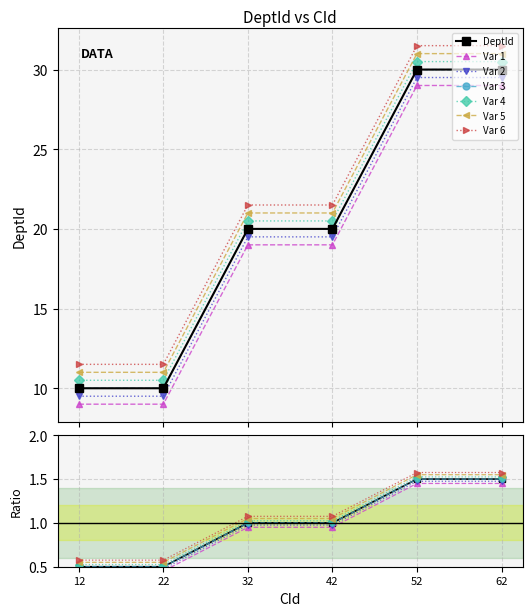

Read the value at 22.

0.5